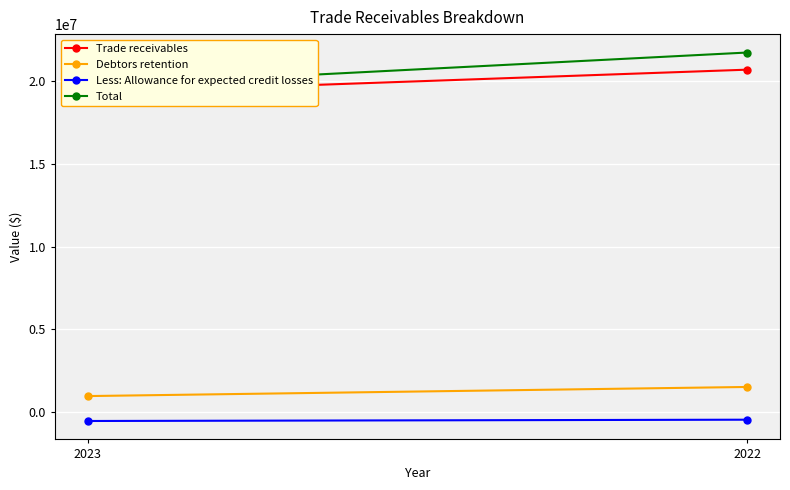

What is the value of the Trade receivables point at the 2nd from the left?

20697953